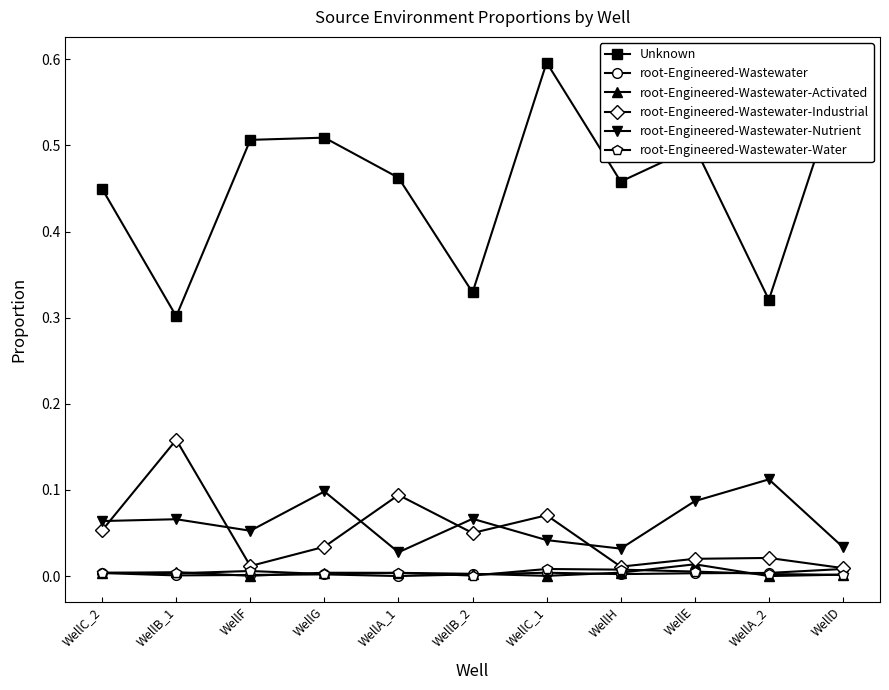

True or false: Unknown has a value of 0.3 at WellA_2.

True